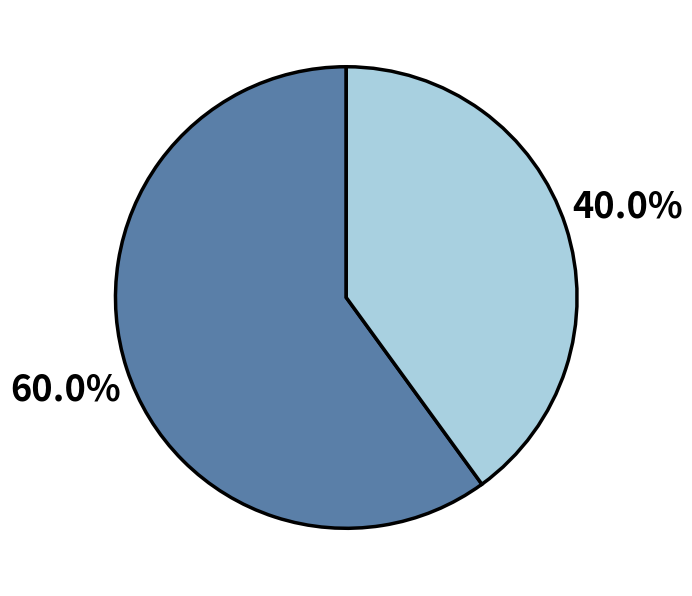

Does any single category account for the majority?

Yes